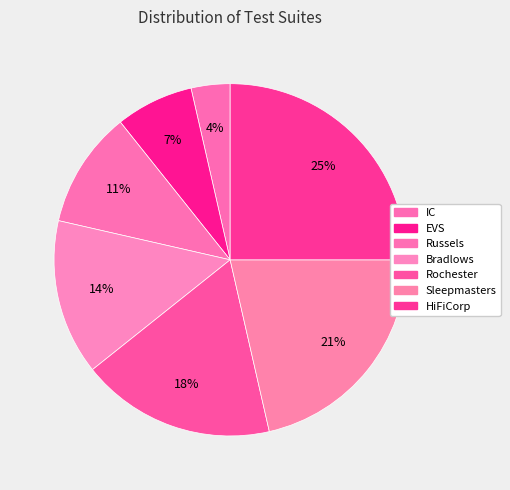

Which has a higher value, Sleepmasters or Rochester?

Sleepmasters